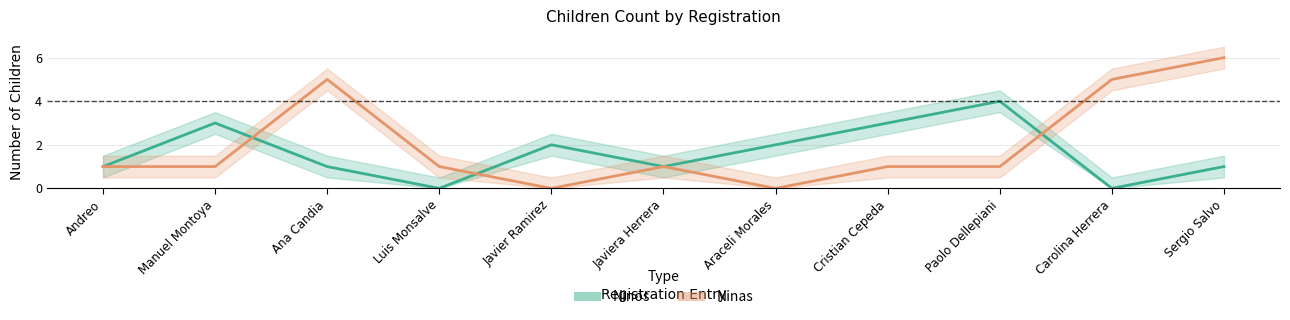

Which series has the largest total across all categories?

Ninas